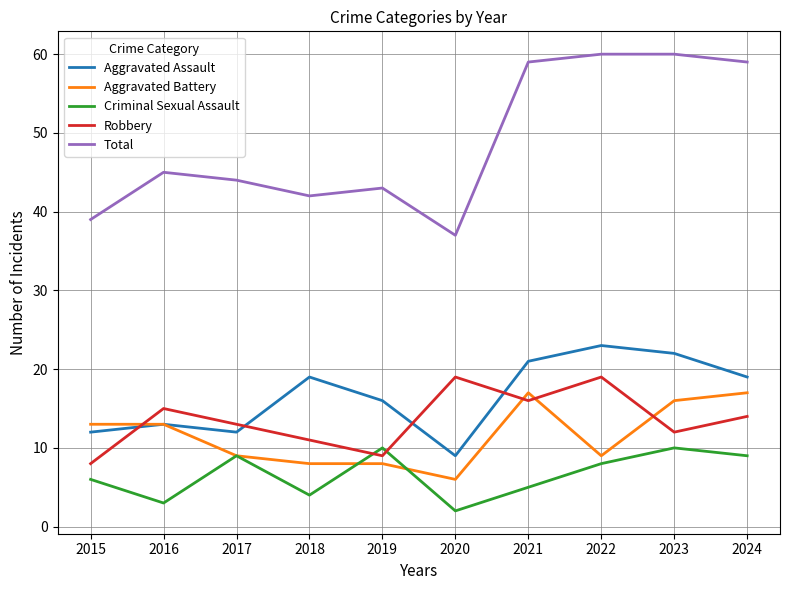

How many lines are shown in the chart?

5